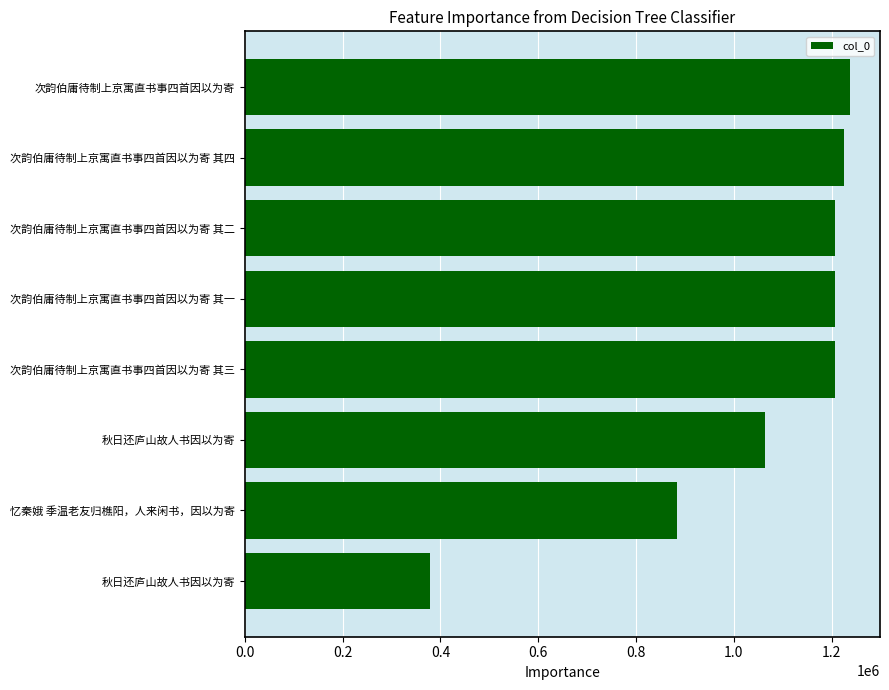

What is the sum of all values?

8406551